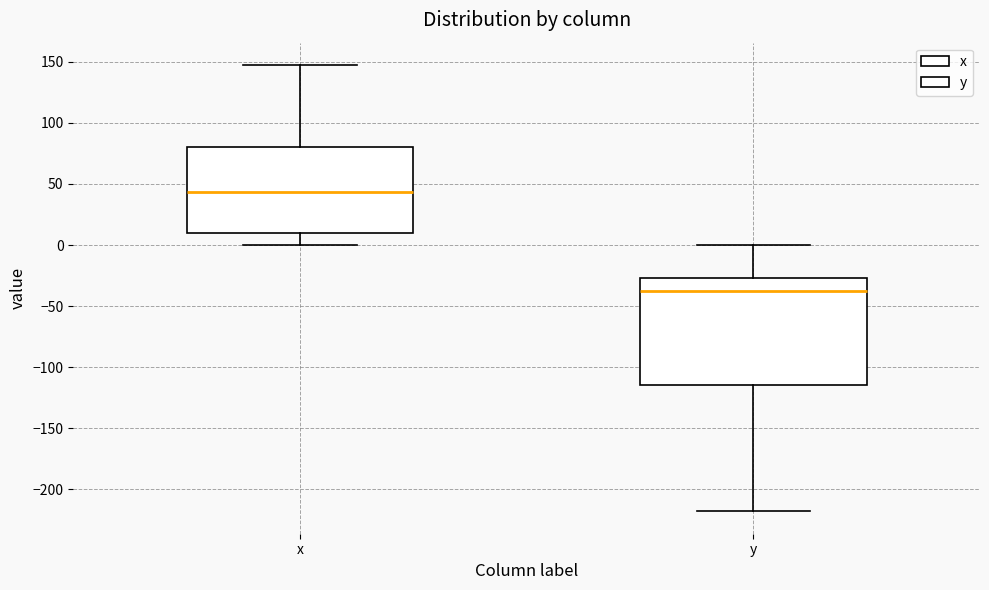

Reading left to right, transcribe this box plot: for each box, give where its median line is, the range the box spans, and where its two whiskers end, as read against the y-axis. The values are not printed on the chart, so give them approximately, as read against the axis.

x: median 45, box 10 to 80, whiskers 0 to 145
y: median -40, box -115 to -25, whiskers -220 to 0